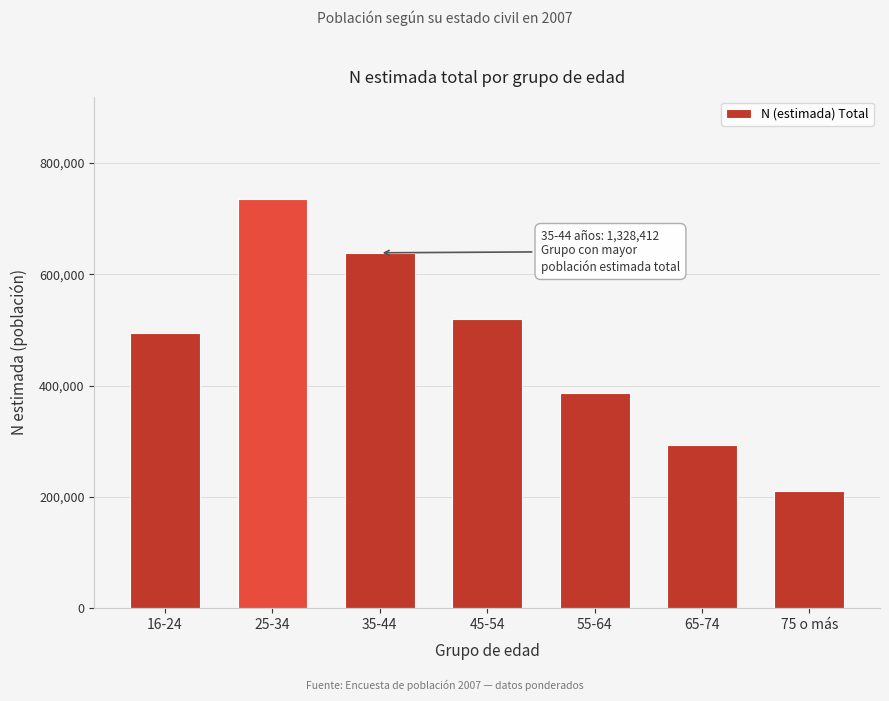

Reading left to right, what are all the values shown in this chart?

494064	735489	638668	519147	386710	292583	209897